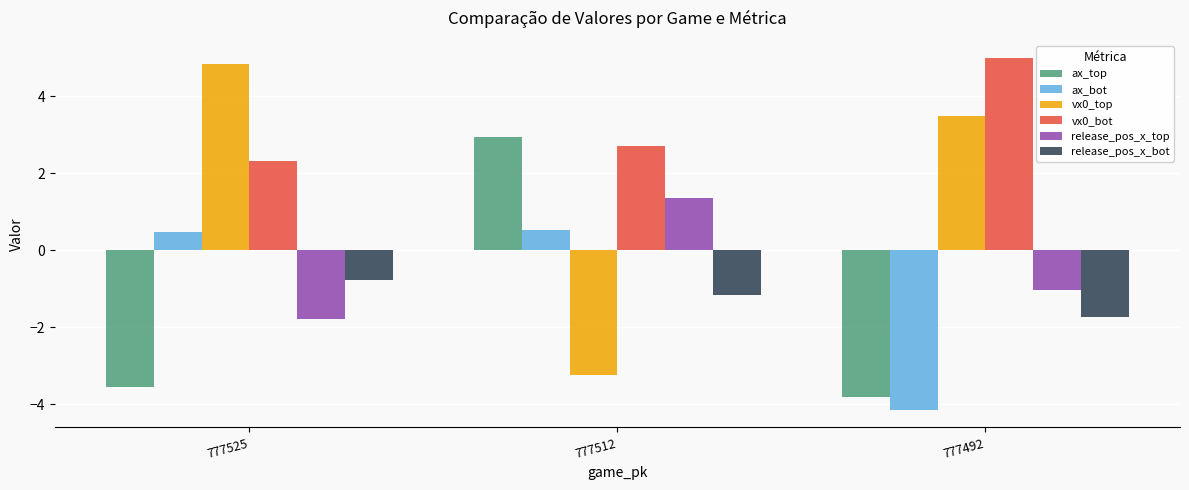

True or false: vx0_bot has a value of 0.8 at 777525.

False